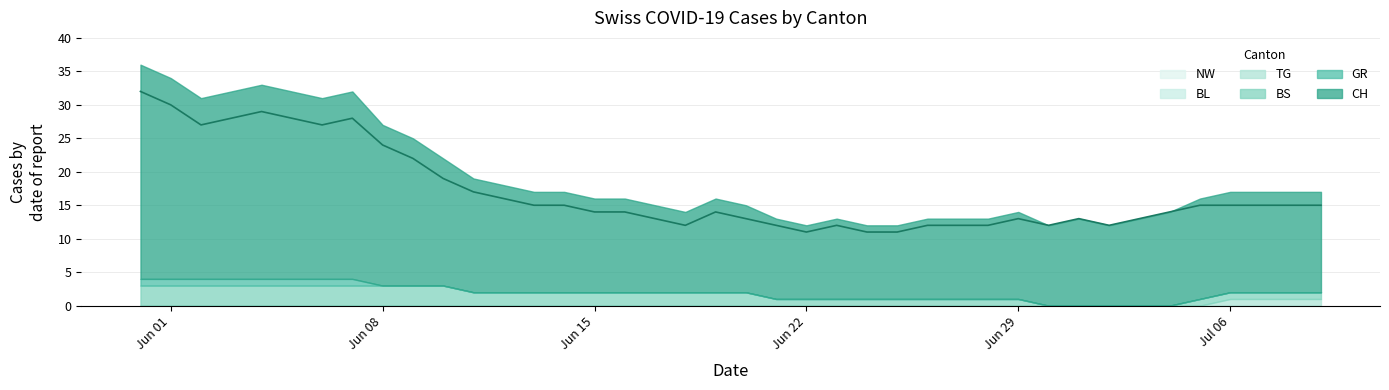

True or false: BS has a value of 2 at 2020-07-06.

False